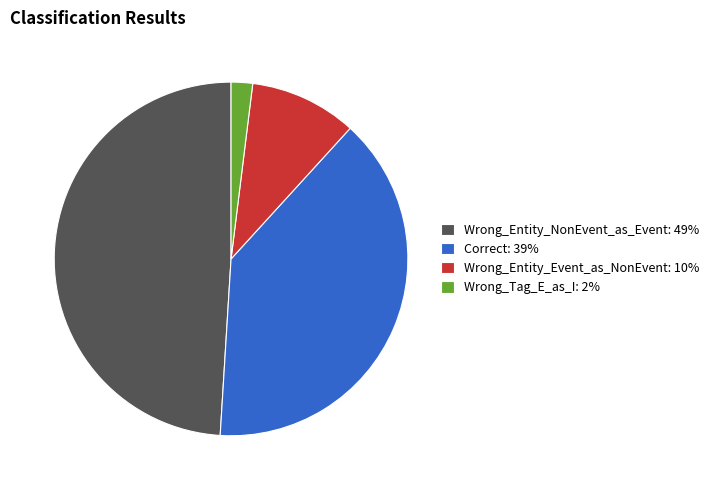

Does any single category account for the majority?

No